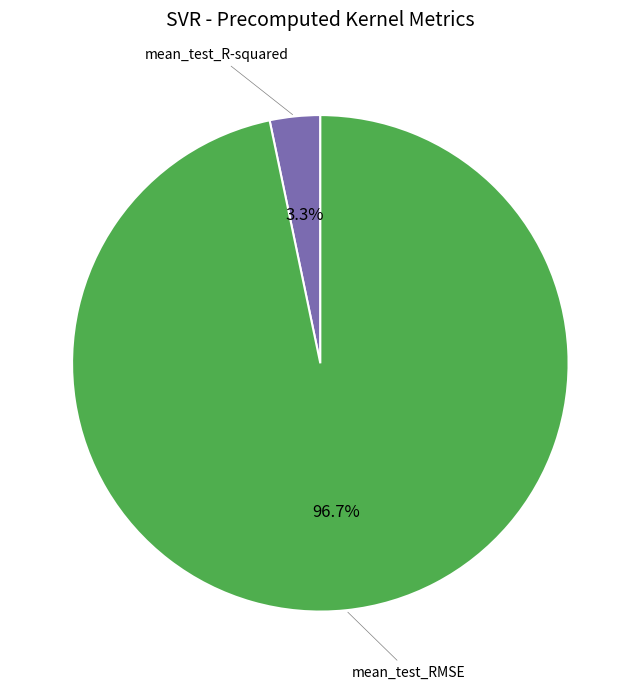

How many segments does this pie chart have?

2